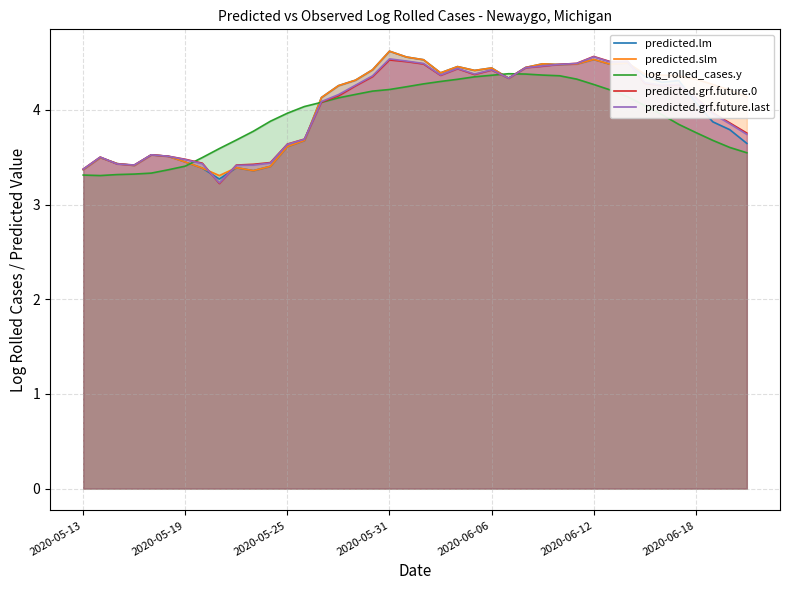

What are all the series names shown in the legend?

predicted.lm, predicted.slm, log_rolled_cases.y, predicted.grf.future.0, predicted.grf.future.last